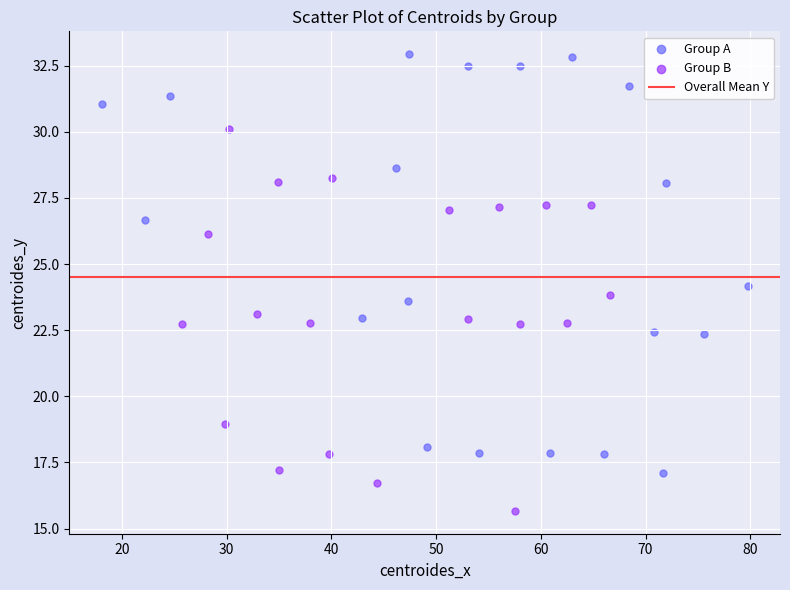

Which series reaches the minimum Y coordinate?

Group B